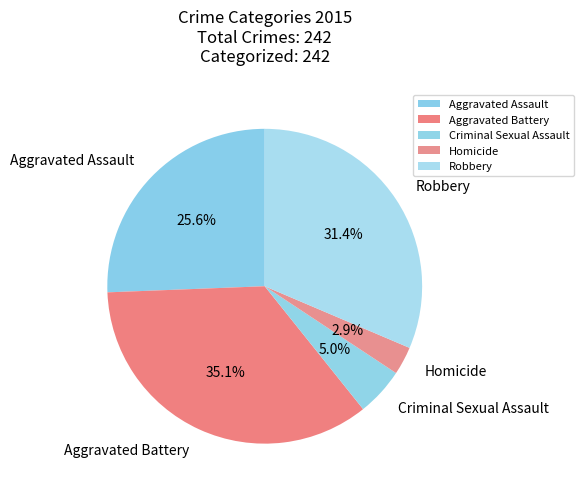

Which slice is the smallest?

Homicide